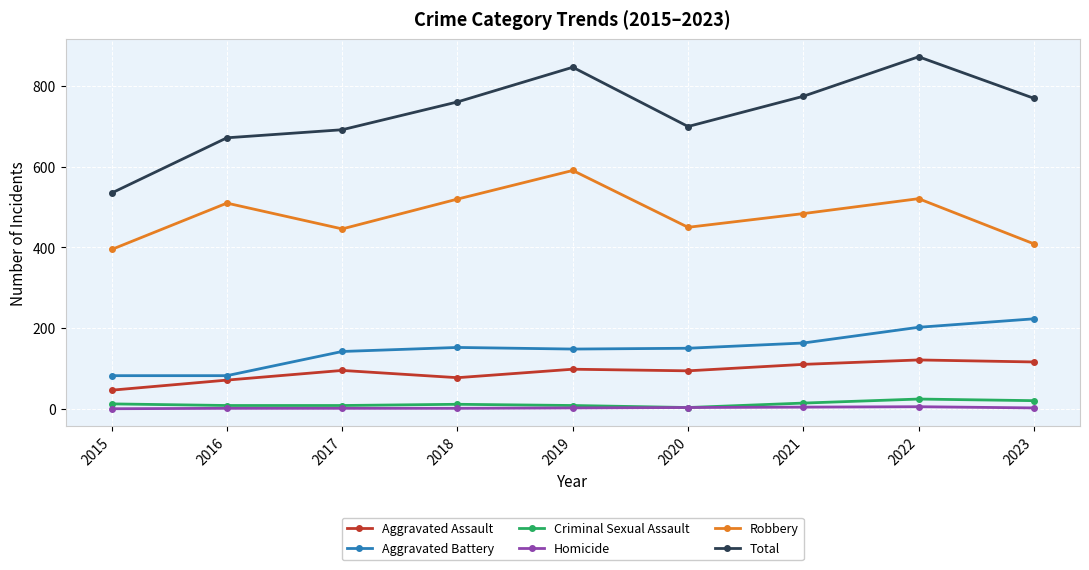

At 2015, list the series in order from largest to smallest.

Total, Robbery, Aggravated Battery, Aggravated Assault, Criminal Sexual Assault, Homicide